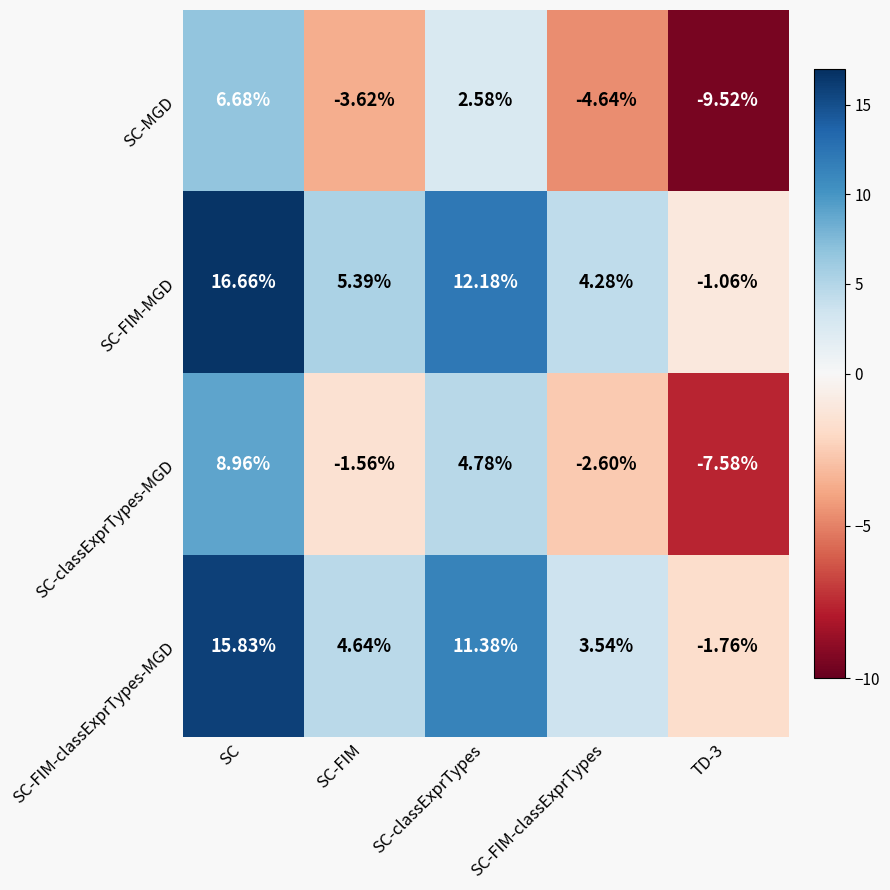

Which series changed the most between SC and SC-classExprTypes?

SC-FIM-MGD